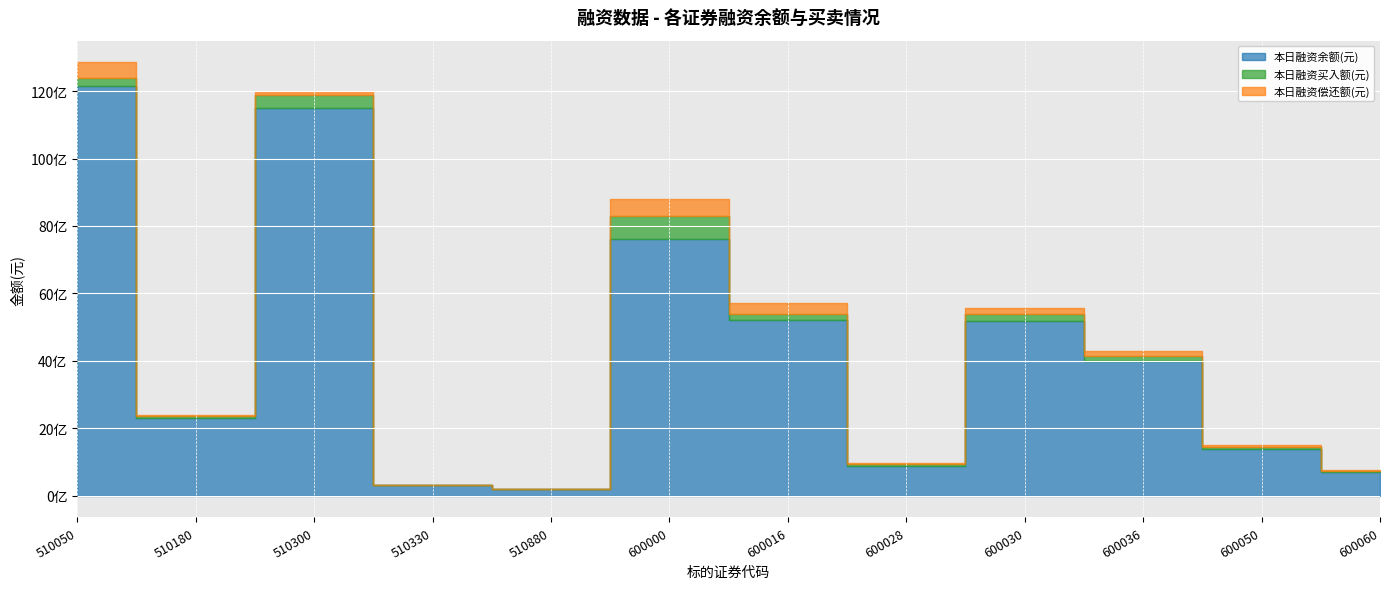

What are all the series names shown in the legend?

本日融资余额(元), 本日融资买入额(元), 本日融资偿还额(元)